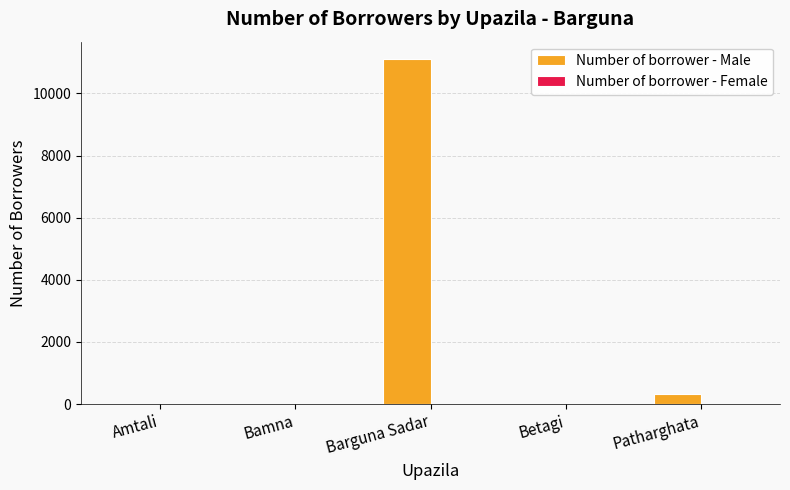

Approximately how many times larger is the value at Barguna Sadar compared to Patharghata?

35.4